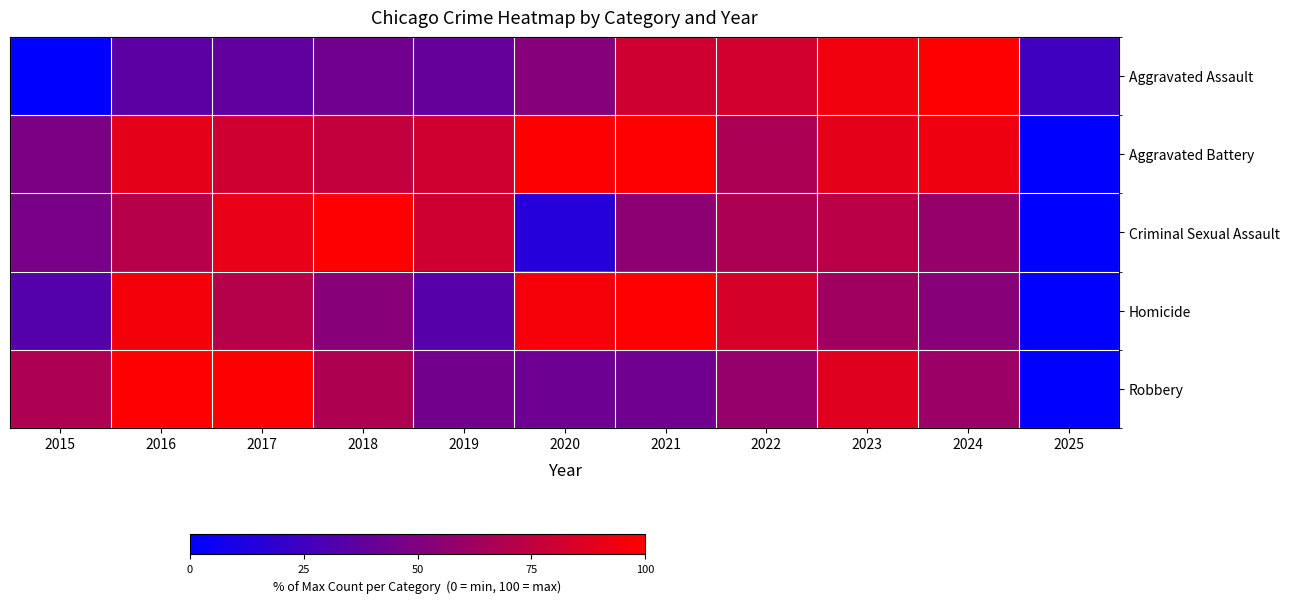

Which series changed the most between 2017 and 2018?

Robbery